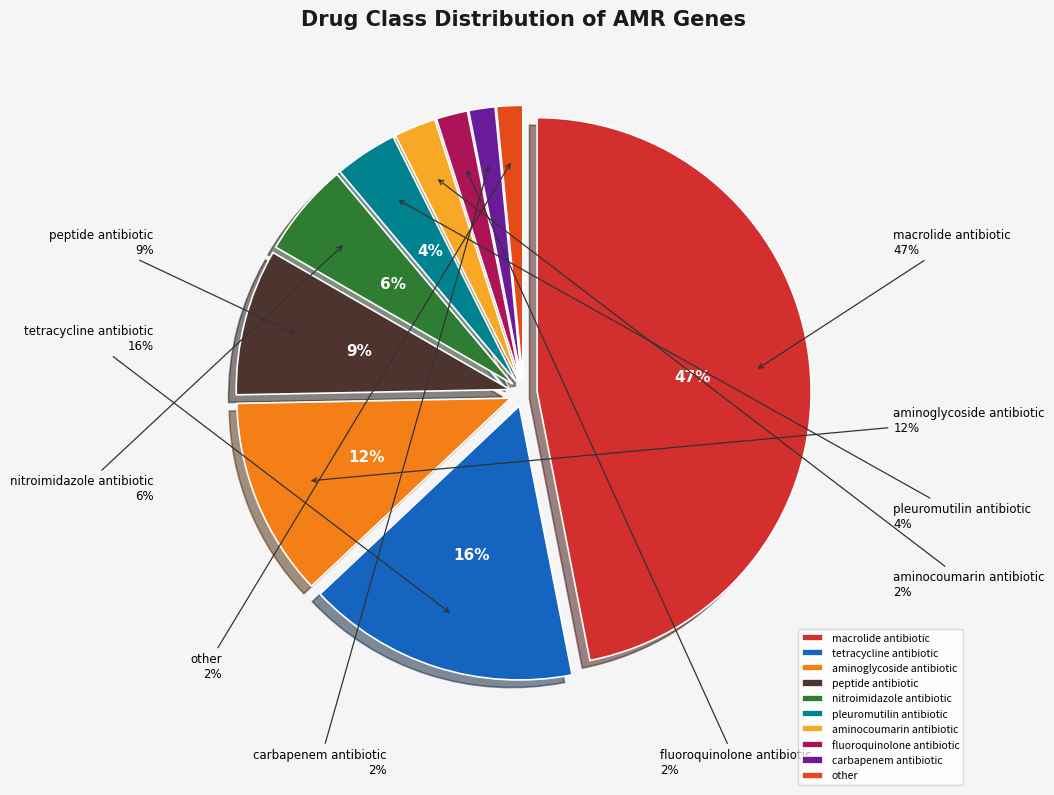

True or false: tetracycline antibiotic accounts for 16% of the total.

True